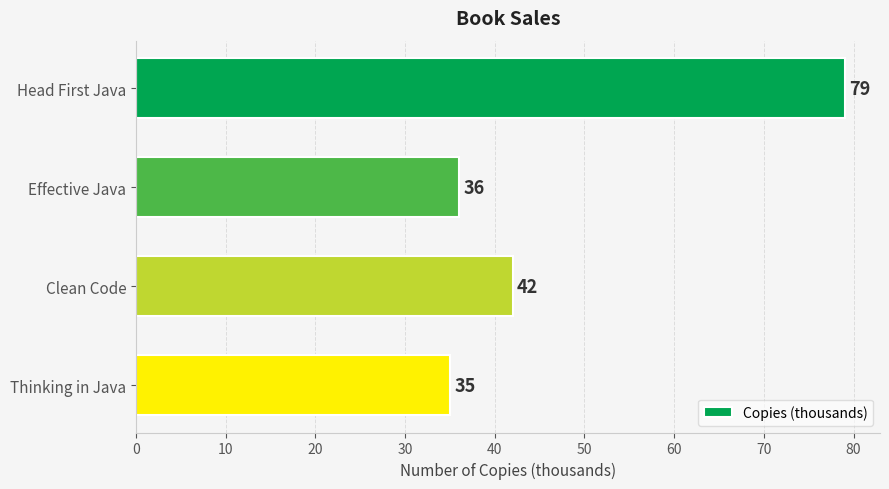

What is the label of the 2nd bar from the top?

Effective Java